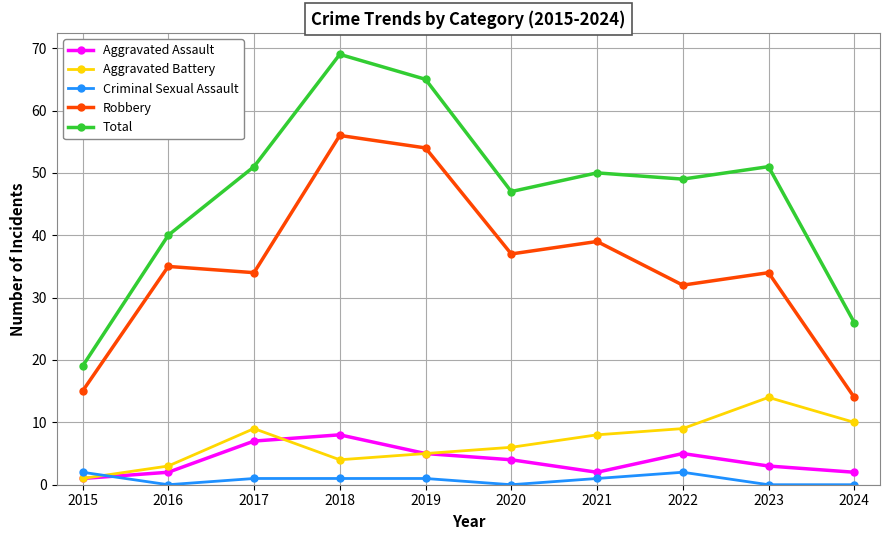

Where is the first local minimum for Total?

2020